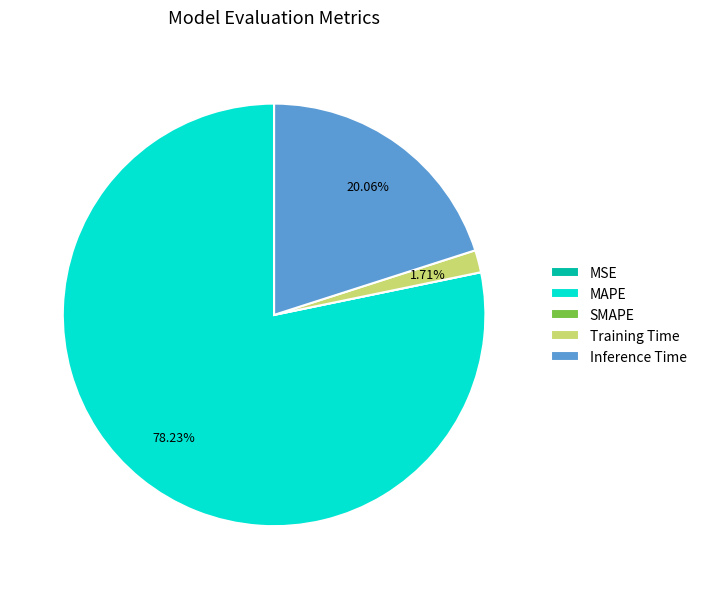

Which slice represents more than half of the pie?

MAPE